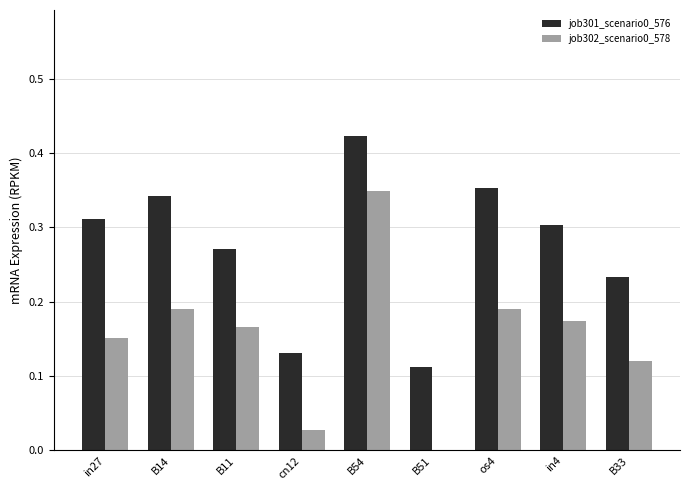

The job301_scenario0_576 series shows 0.4 at in27. True or false?

False